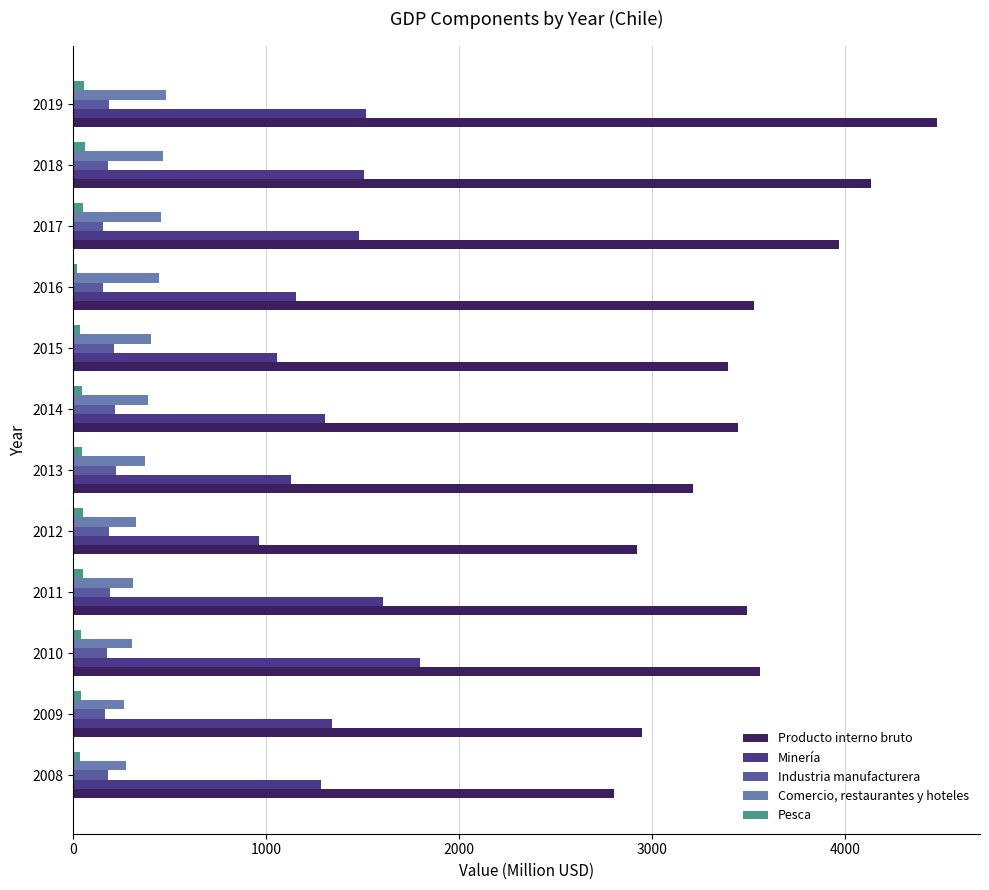

What is the average value of the Pesca series?

43